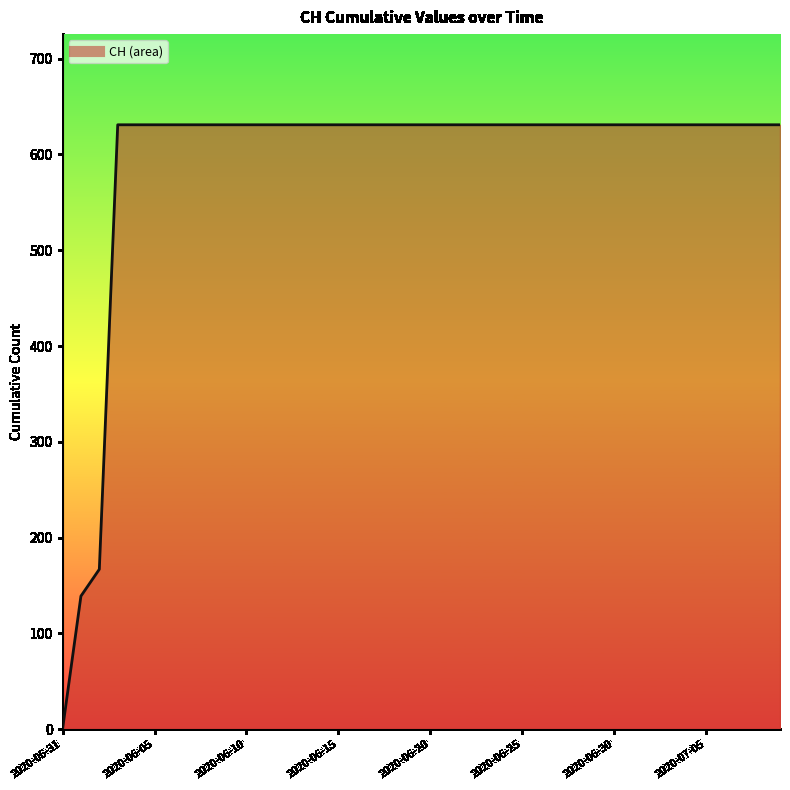

What is the difference between the maximum and minimum values?

631